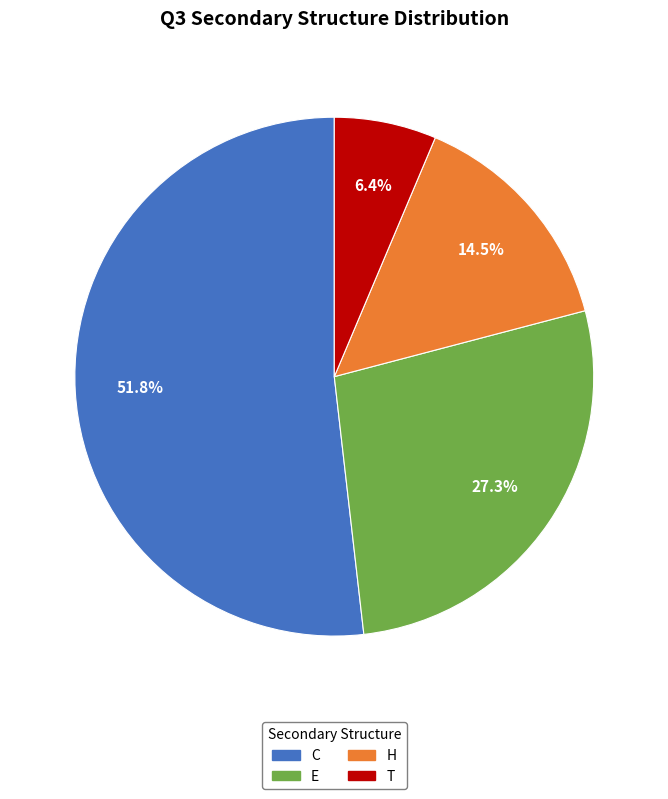

To the nearest percent, what percentage of the pie is E?

27%